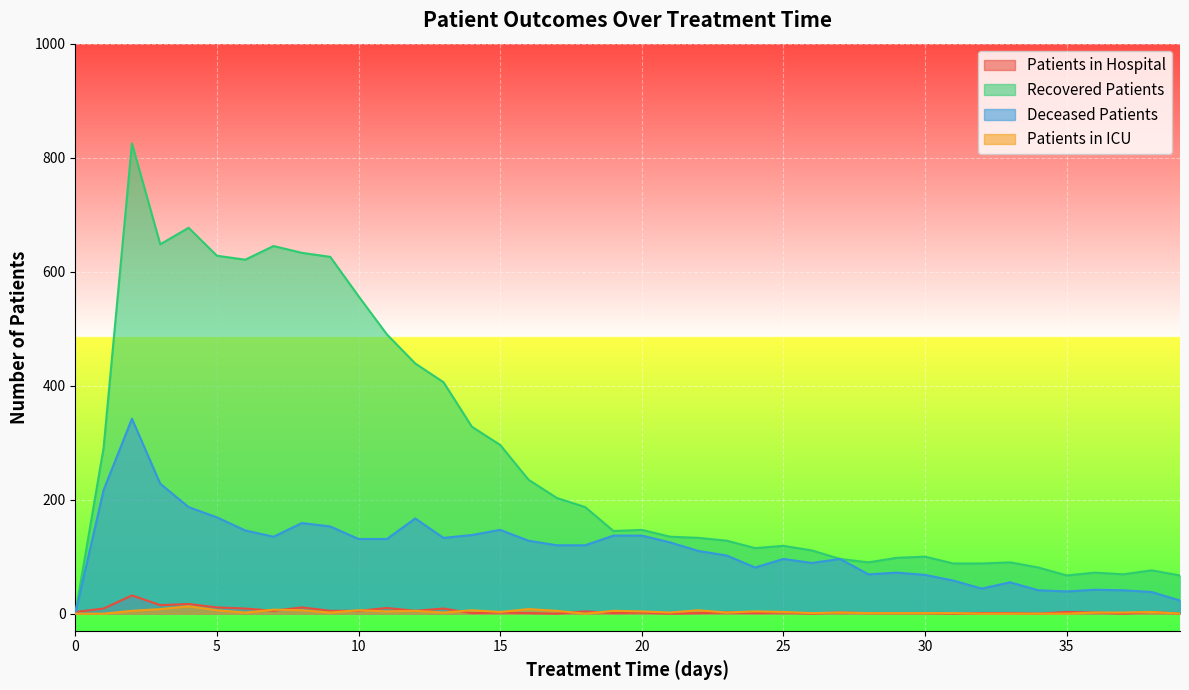

At how many categories does at least one series exceed 468?

10